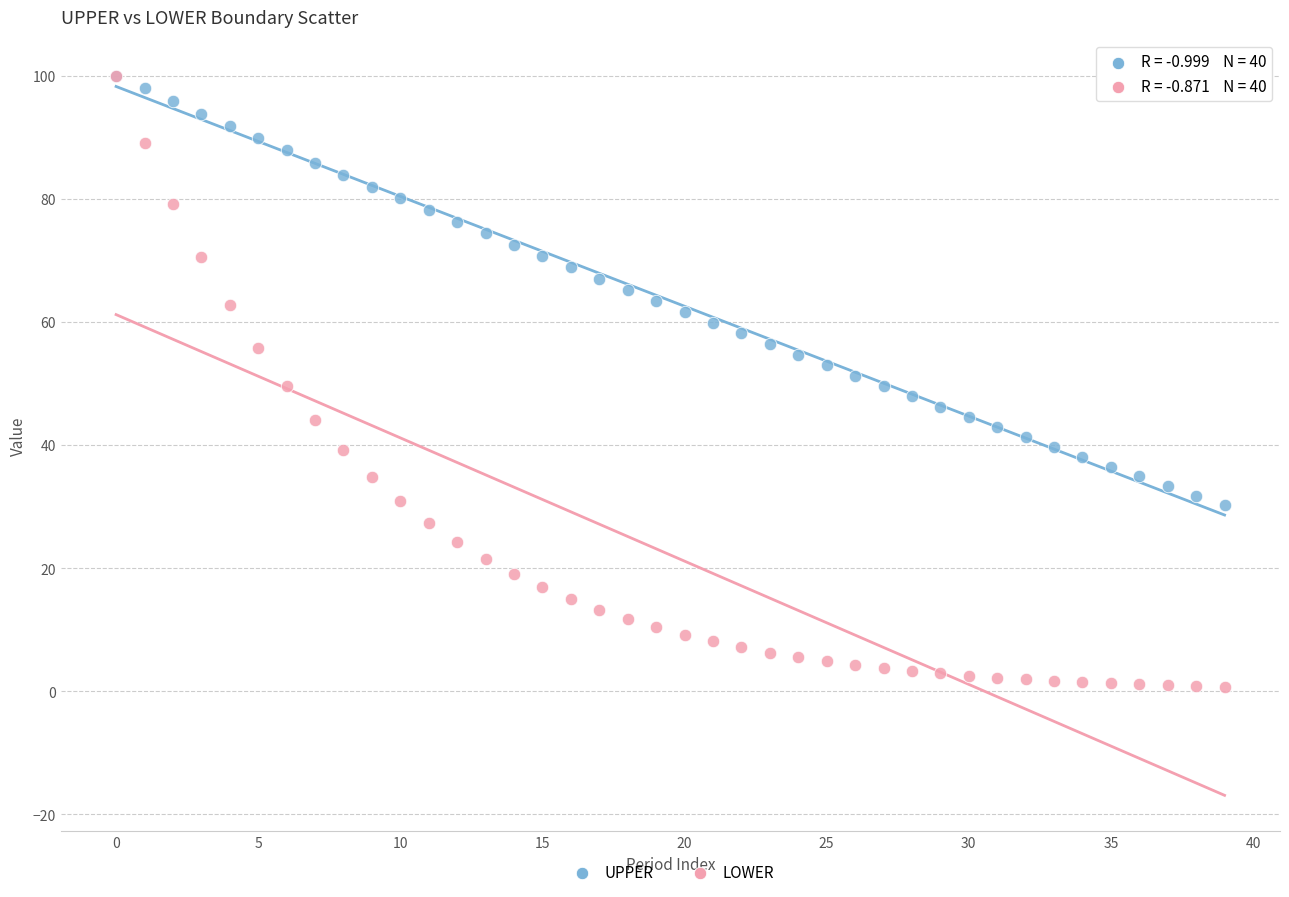

Which series has the widest spread of Y values?

LOWER